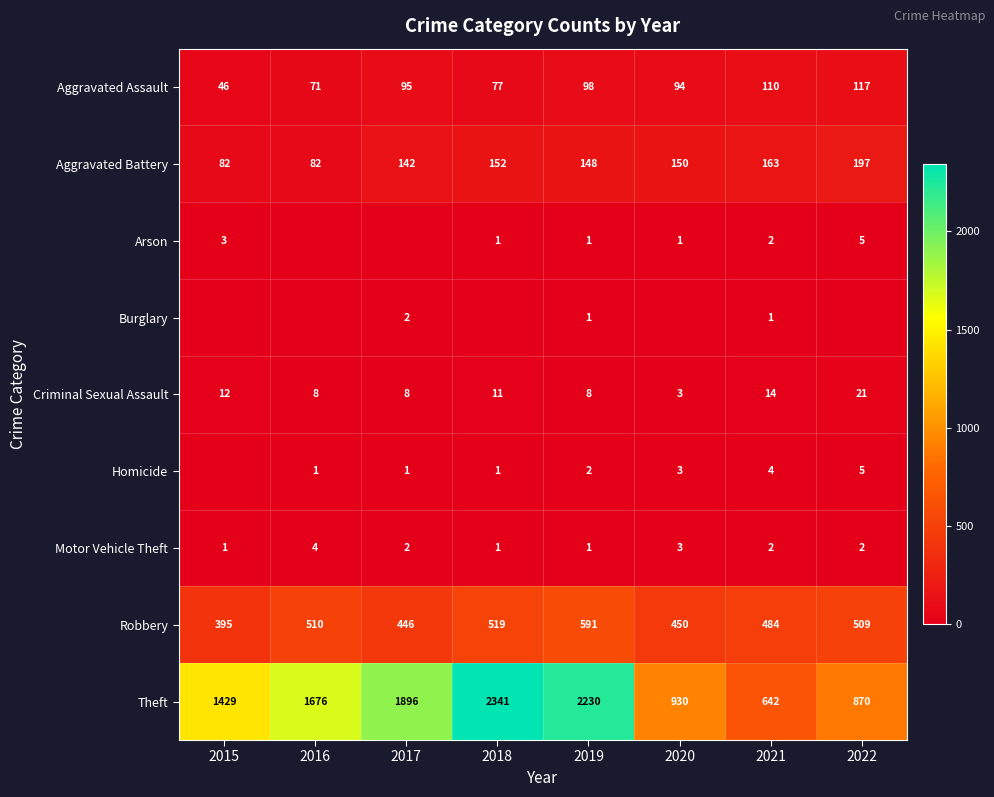

What is the total value across all series at 2019?

3080